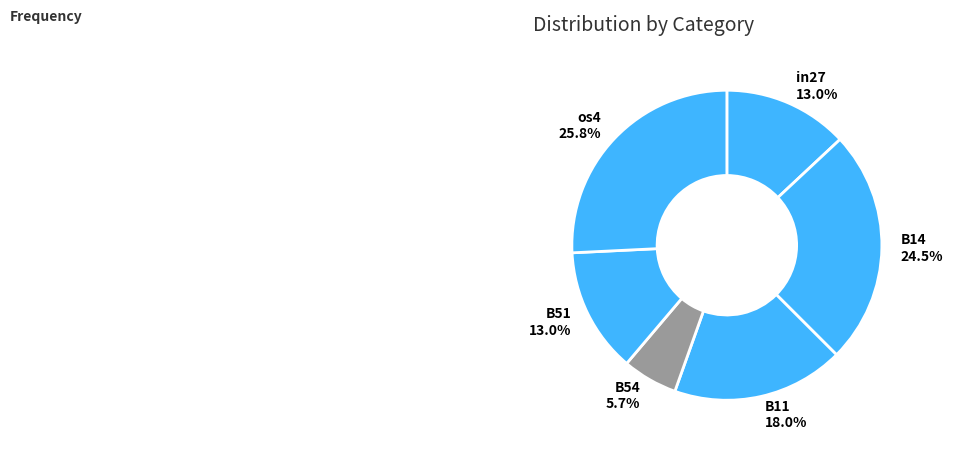

Between os4 and B54, which is larger?

os4